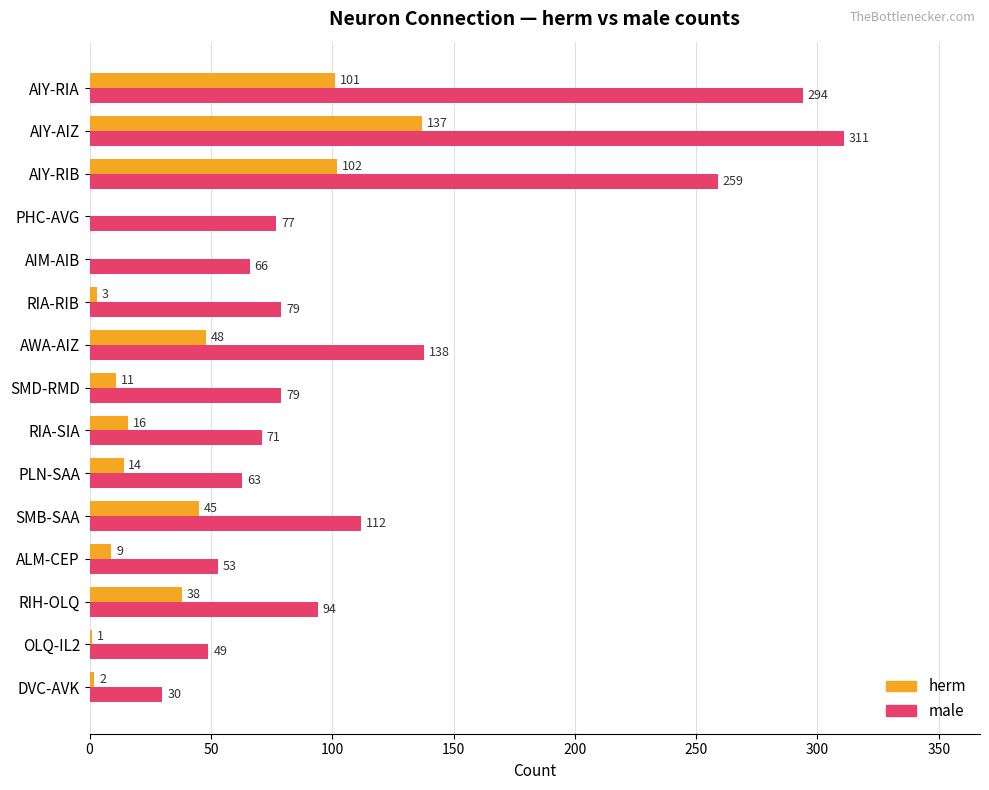

Where is male nearest to the value 170?

AWA-AIZ